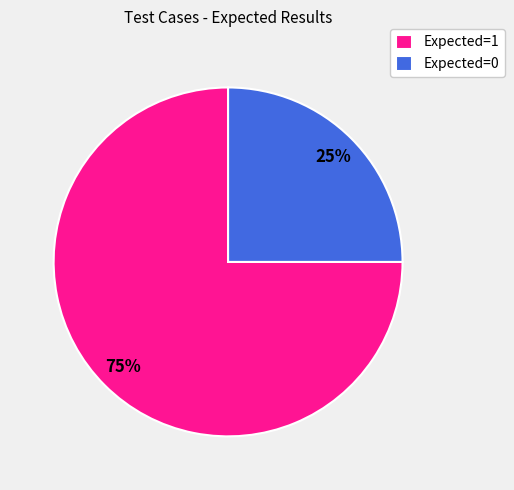

Approximately how many times larger is the value at Expected=1 compared to Expected=0?

3.0